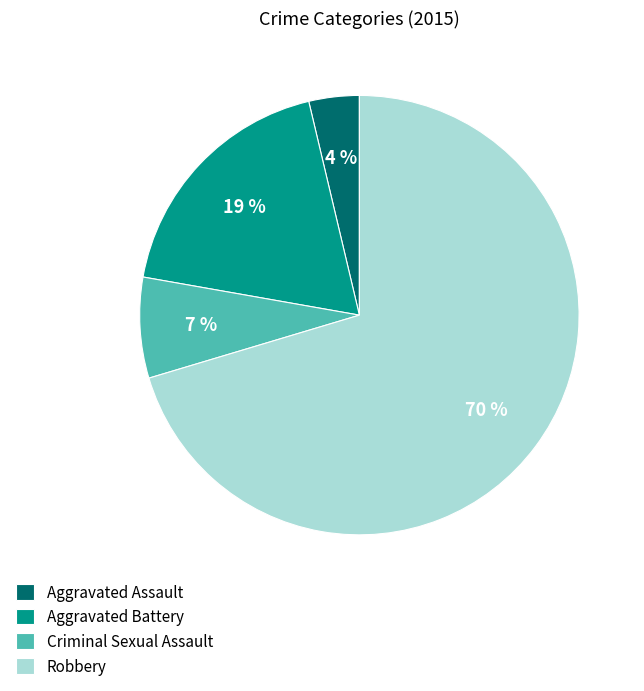

Do Aggravated Battery and Aggravated Assault together represent more than half of the pie?

No